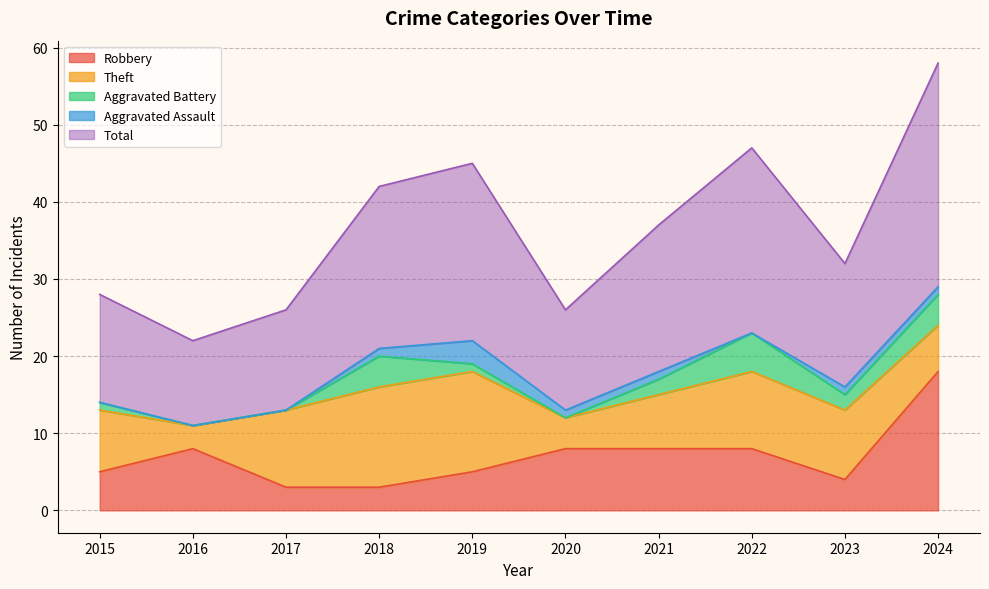

After their last crossing, which series has the higher values: Robbery or Aggravated Battery?

Robbery